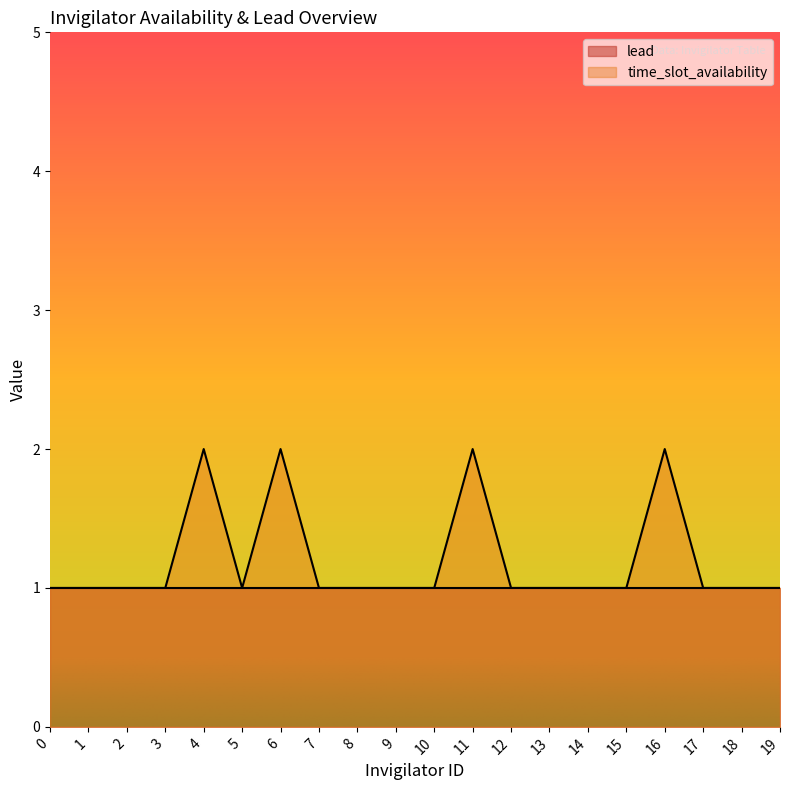

List the series in order of their overall mean, lowest first.

lead, time_slot_availability